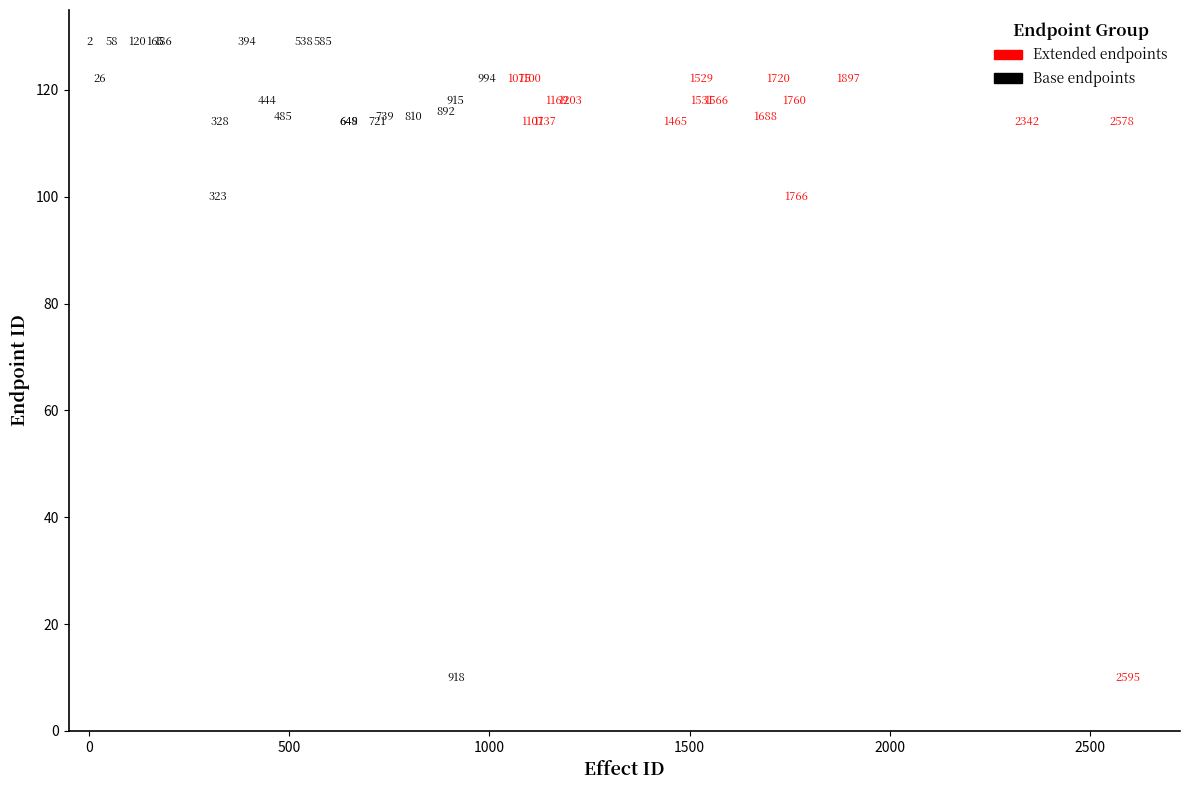

Which series reaches the maximum Y coordinate?

Base endpoints